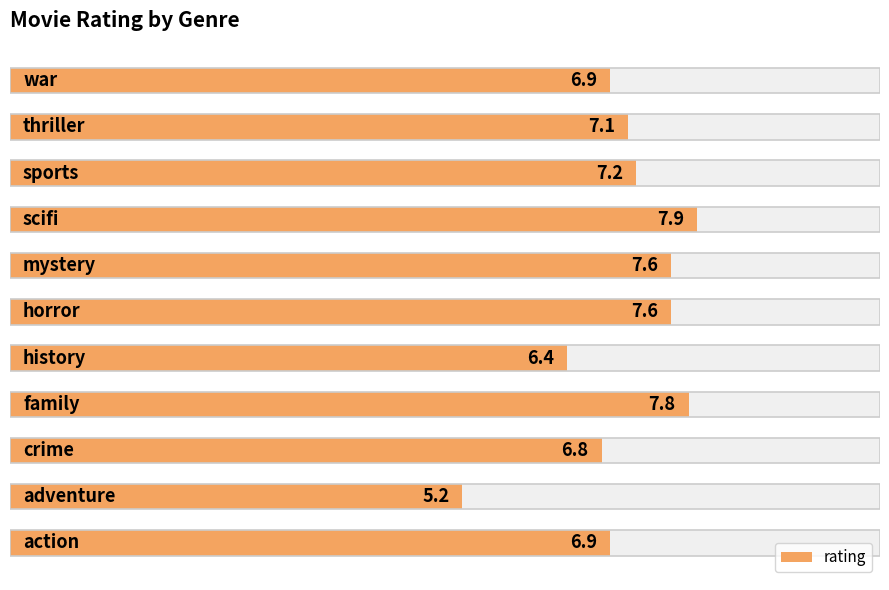

What is the sum of all values?

77.4